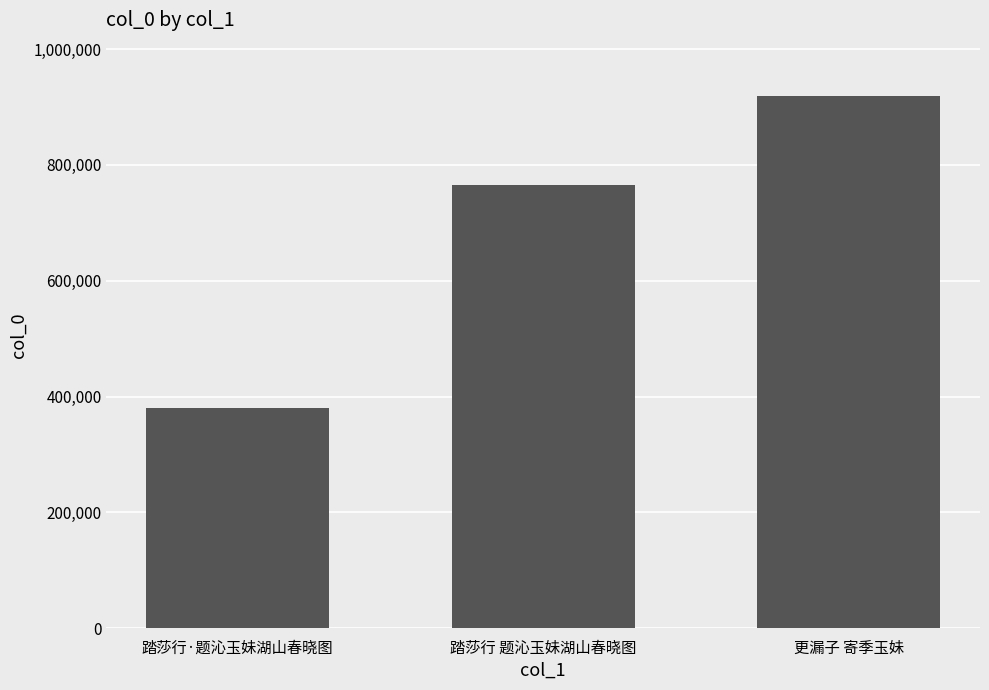

What is the ratio of the value at 踏莎行·题沁玉妹湖山春晓图 to the value at 更漏子 寄季玉妹?

0.4